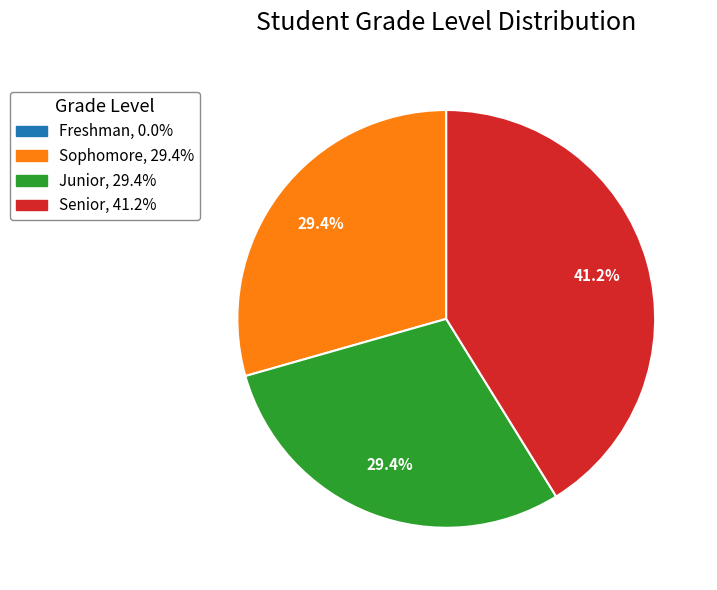

True or false: Junior accounts for 35% of the total.

False